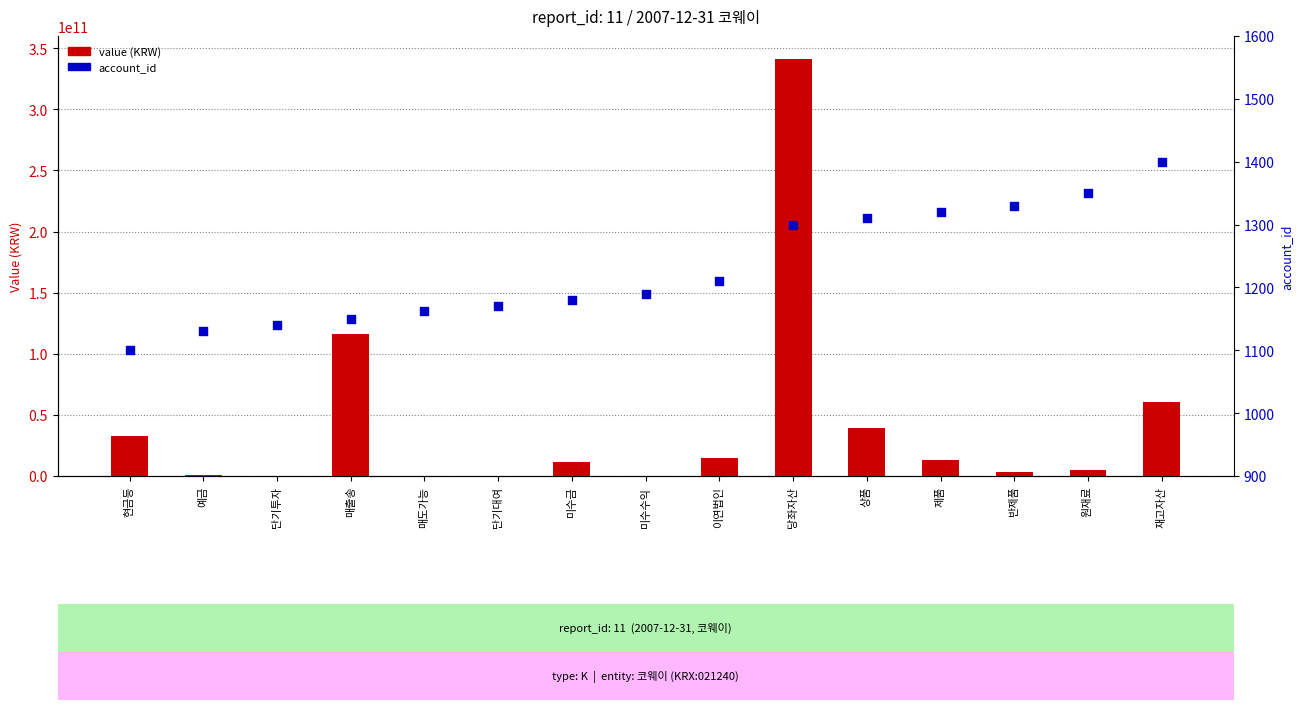

At which category is the sum across all series the highest?

당좌자산